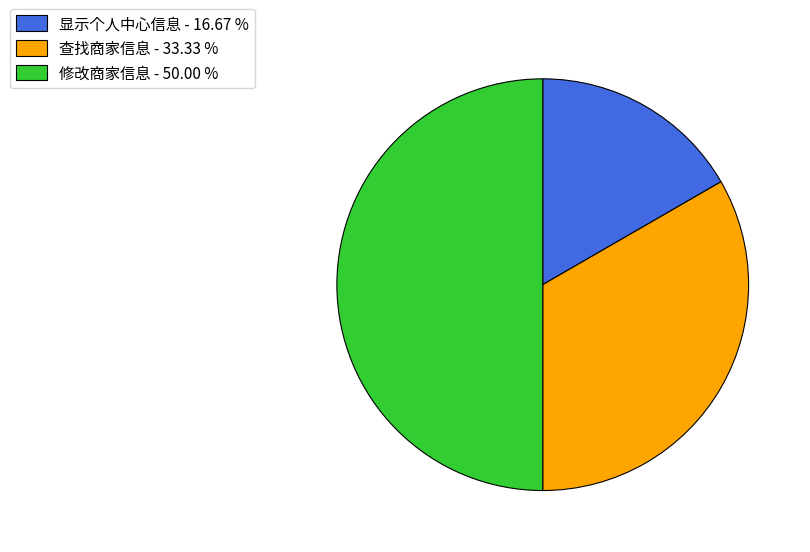

Is it true that 查找商家信息 is 26% of the pie?

False